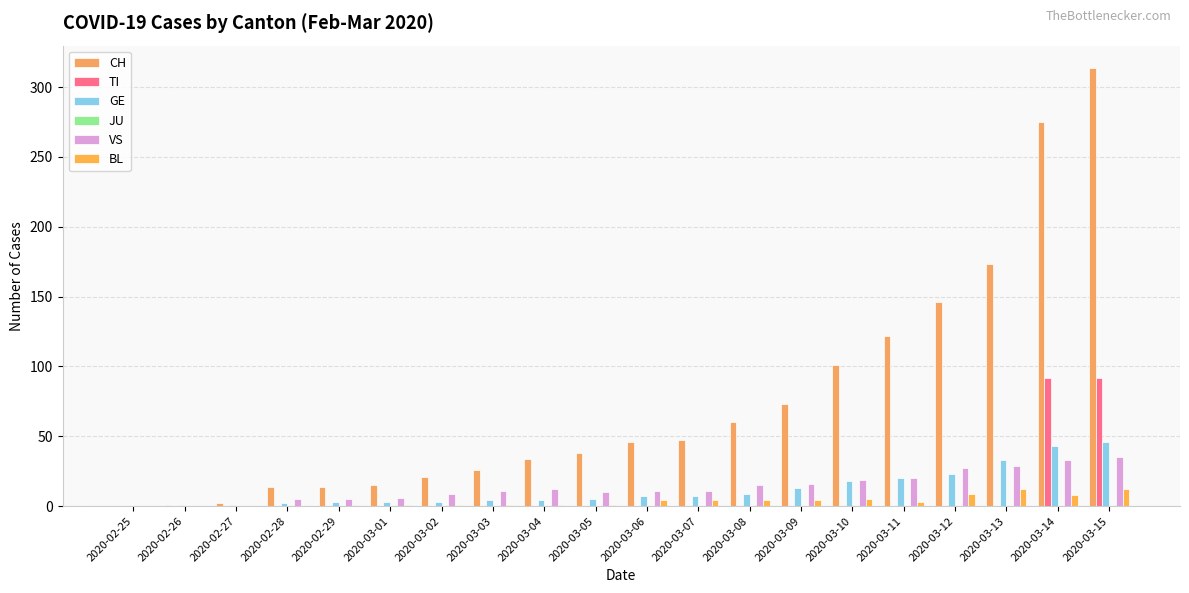

Reading left to right, extract all data points from this chart.

CH: 0	1	2	14	14	15	21	26	34	38	46	47	60	73	101	122	146	173	275	314
TI: 0	0	0	0	0	0	0	0	0	0	0	0	0	0	0	0	0	0	92	92
GE: 0	1	1	2	3	3	3	4	4	5	7	7	9	13	18	20	23	33	43	46
JU: 0	0	0	0	0	0	0	0	0	0	0	0	0	0	0	0	0	0	0	0
VS: 0	0	0	5	5	6	9	11	12	10	11	11	15	16	19	20	27	29	33	35
BL: 0	0	0	0	1	1	1	1	1	1	4	4	4	4	5	3	9	12	8	12